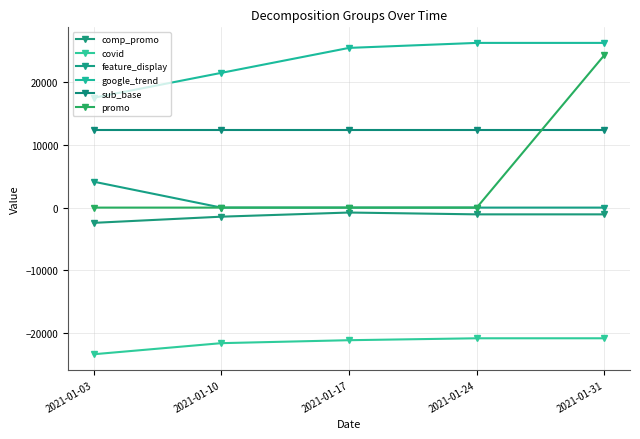

What is the sum of all google_trend values?

116891.7